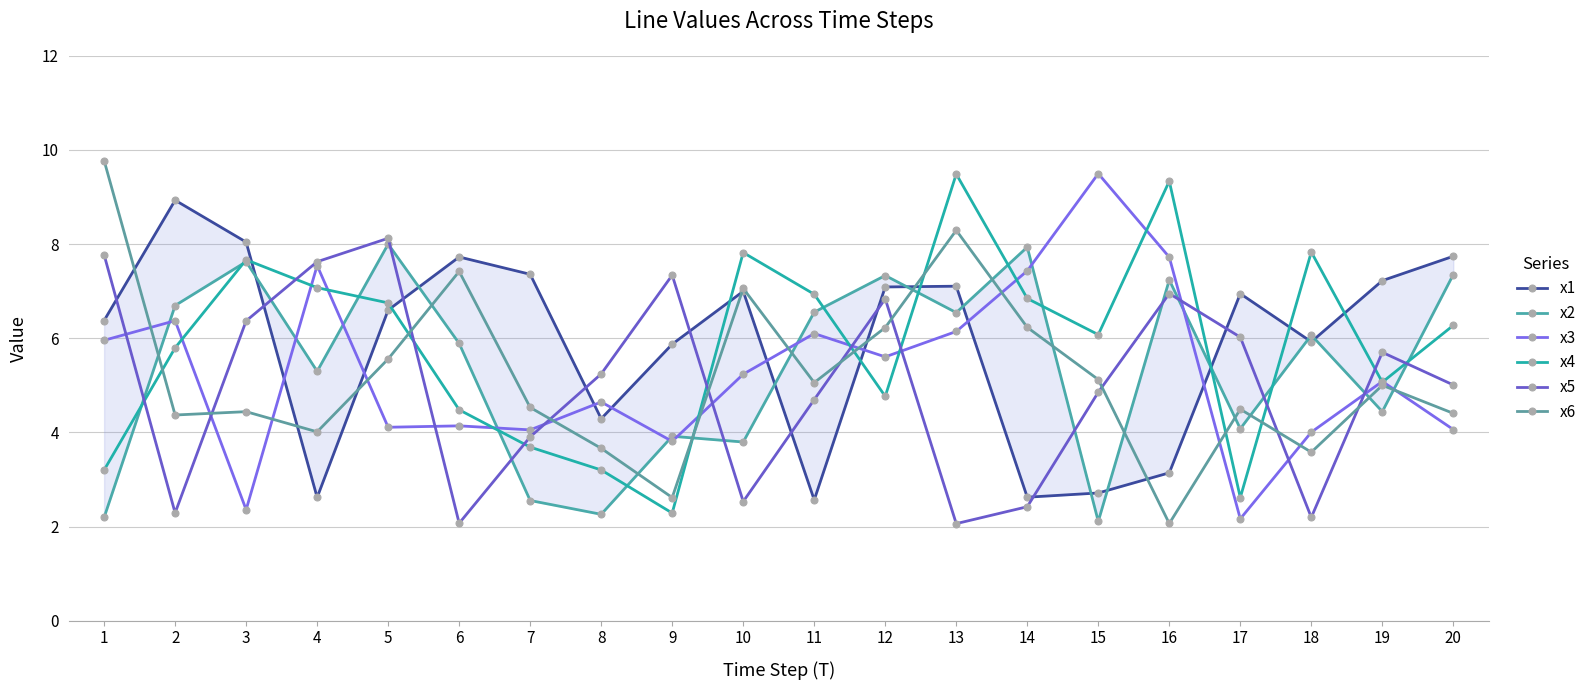

Which series has the largest range (max minus min)?

x6